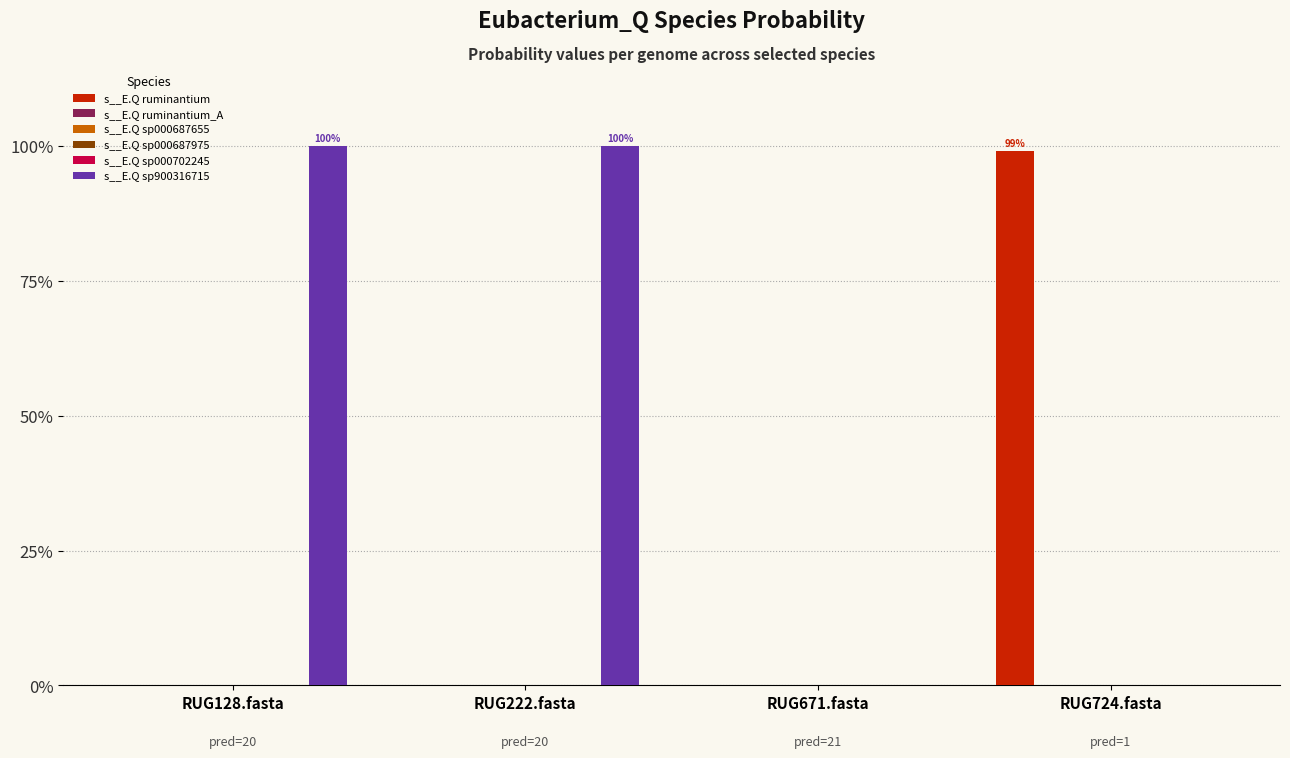

List the labels in order of s__E.Q ruminantium_A value, largest first.

RUG222.fasta, RUG128.fasta, RUG724.fasta, RUG671.fasta